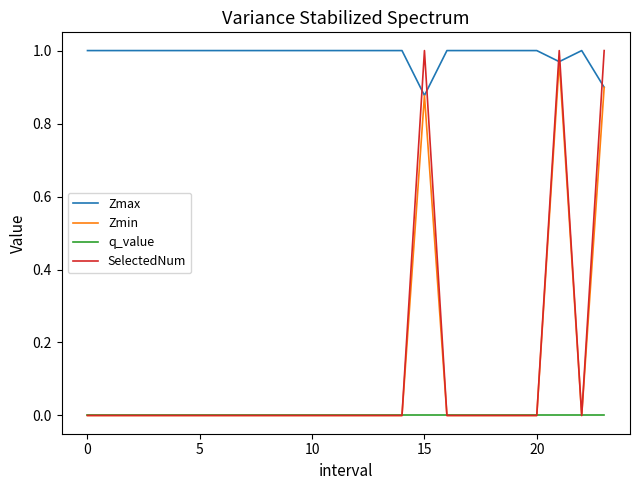

True or false: Zmax and SelectedNum intersect in this chart.

True